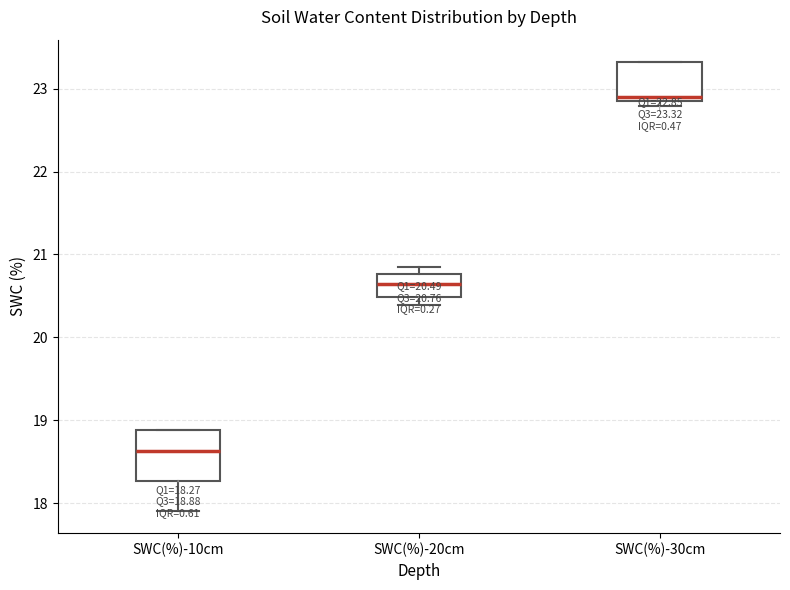

Which box is the tallest, from its lower edge to its upper edge?

SWC(%)-10cm